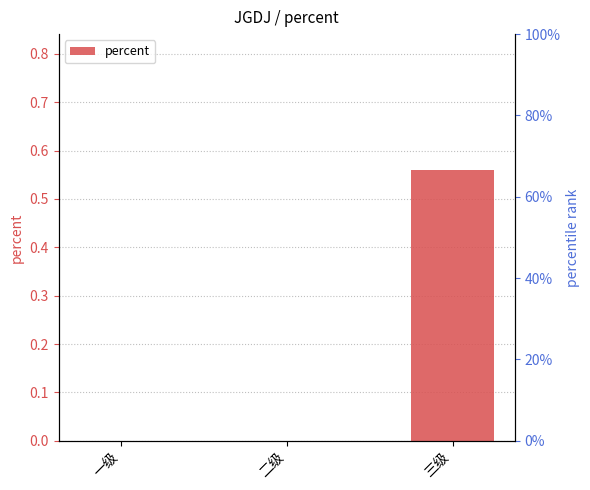

Between 三级 and 二级, which is larger?

三级